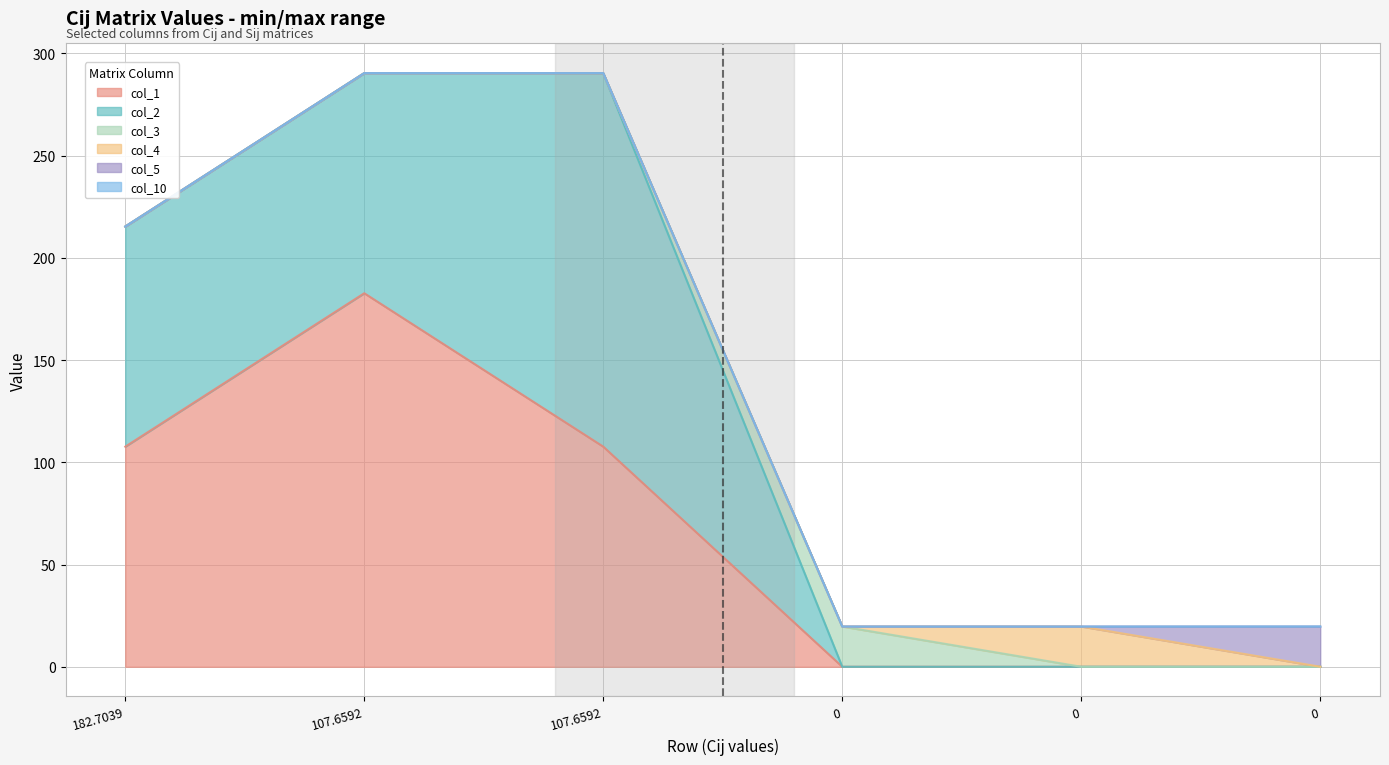

What is the sum of the col_2 values at 107.6592 and 182.7039?

215.3